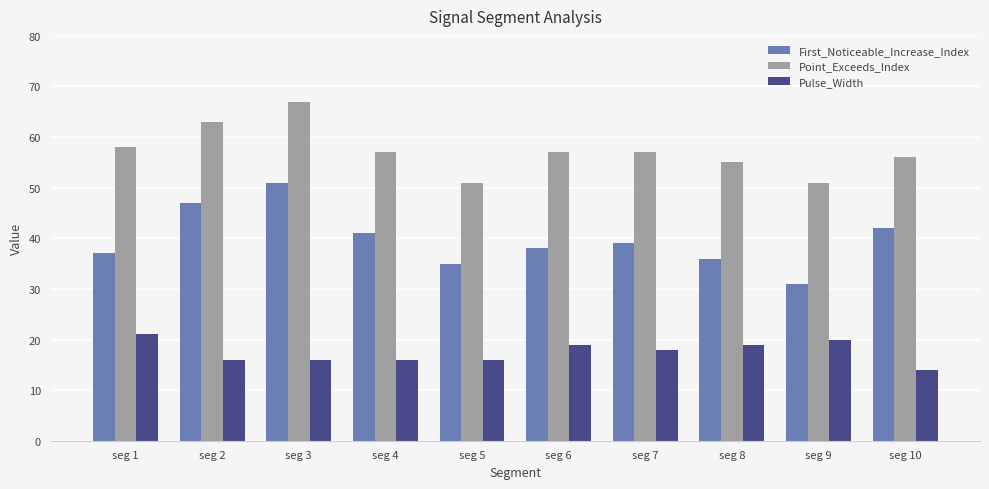

Are the bars grouped side by side (vs. stacked)?

Yes